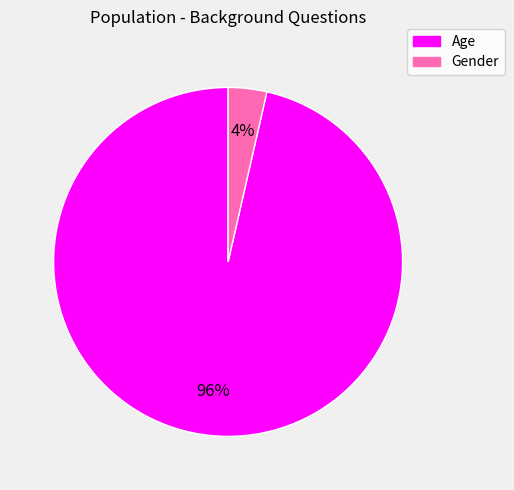

True or false: Gender accounts for 18% of the total.

False